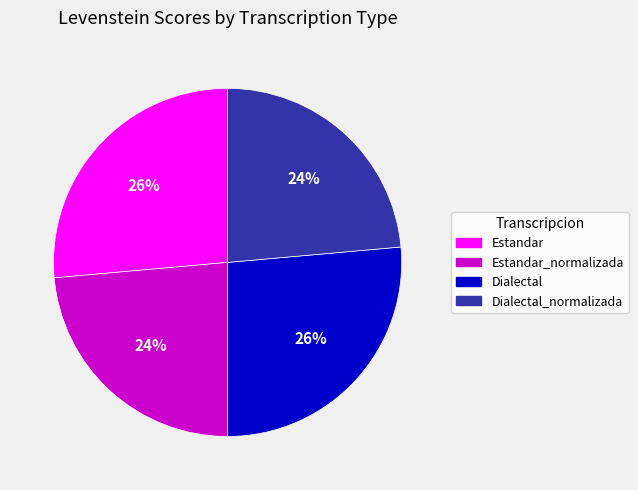

Is it true that Dialectal is 32% of the pie?

False